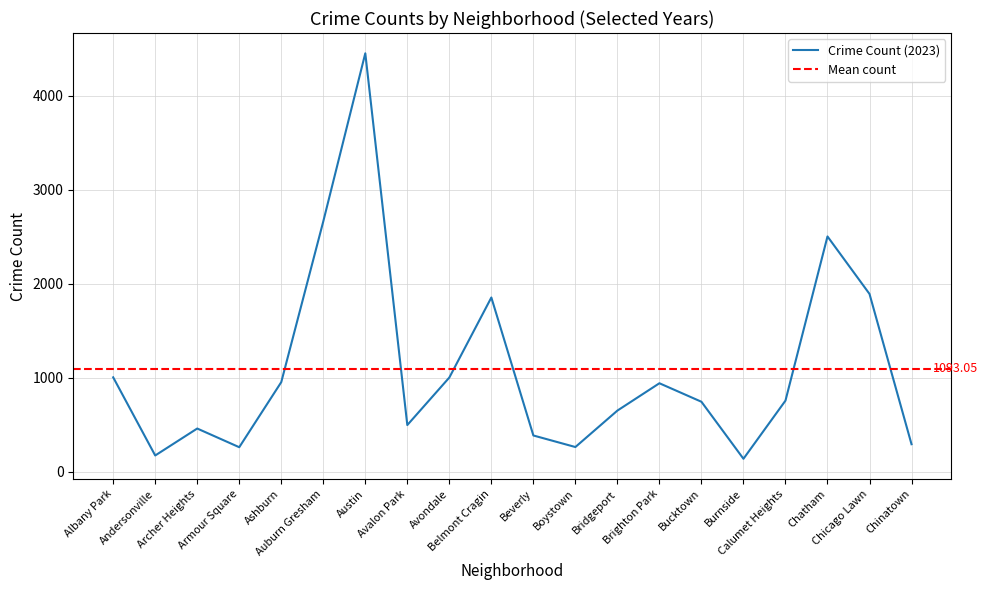

Is this an area chart (filled region under the line)?

No